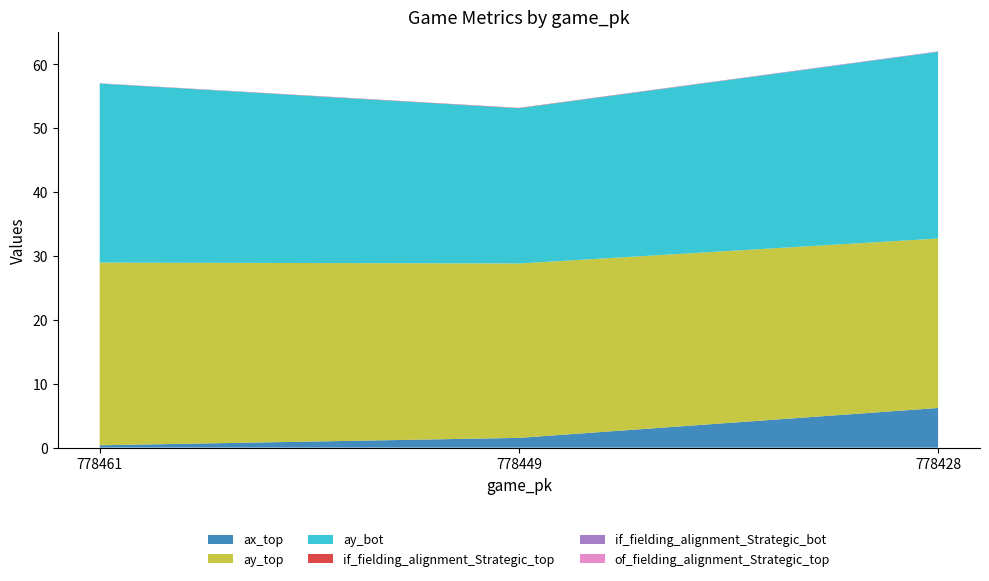

Reading right to left, extract all data points from this chart.

ax_top: 778428=6.2	778449=1.5	778461=0.4
ay_top: 778428=26.5	778449=27.3	778461=28.6
ay_bot: 778428=29.2	778449=24.3	778461=28.0
if_fielding_alignment_Strategic_top: 778428=0.0	778449=0.0	778461=0.0
if_fielding_alignment_Strategic_bot: 778428=0.1	778449=0.0	778461=0.0
of_fielding_alignment_Strategic_top: 778428=0.0	778449=0.0	778461=0.0